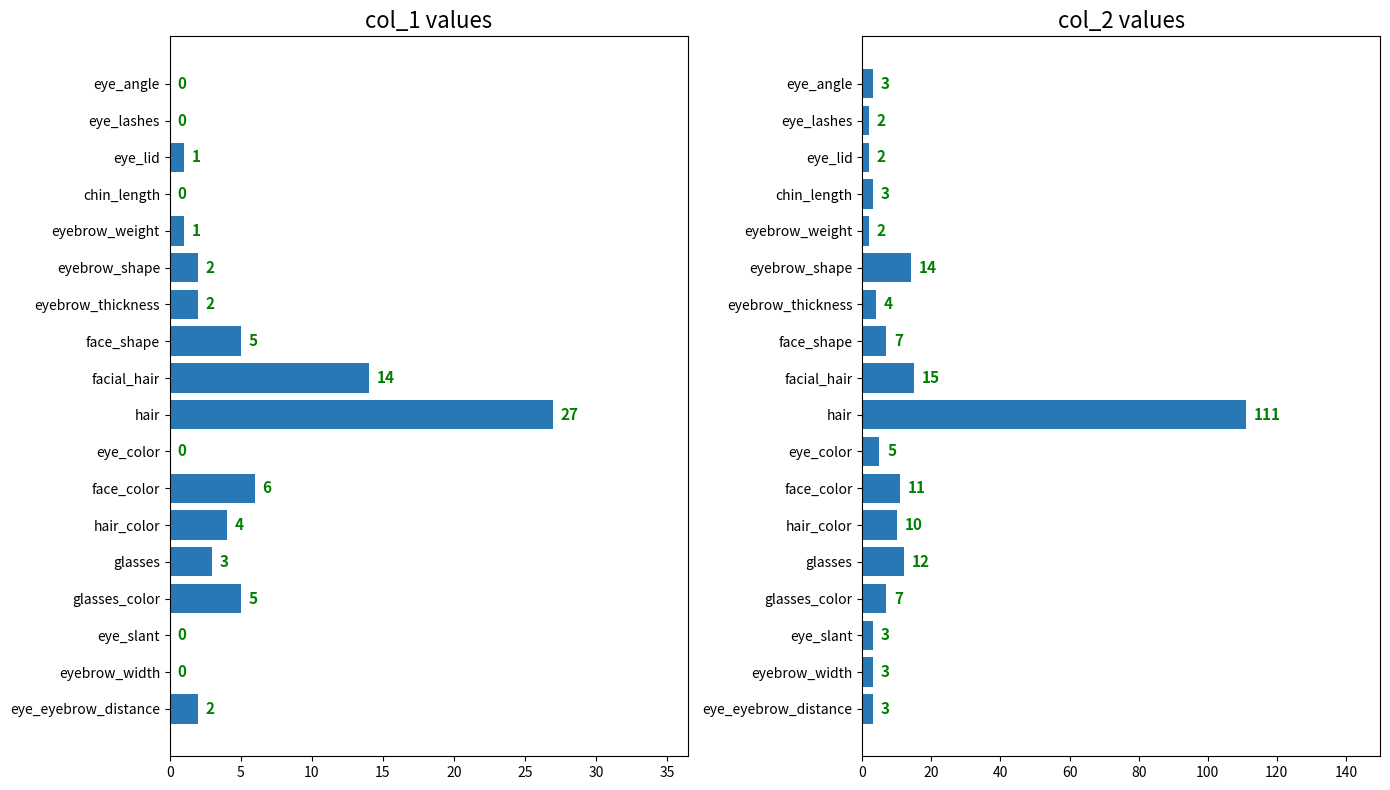

Reading left to right, extract all data points from this chart.

col_1: 0	0	1	0	1	2	2	5	14	27	0	6	4	3	5	0	0	2
col_2: 3	2	2	3	2	14	4	7	15	111	5	11	10	12	7	3	3	3